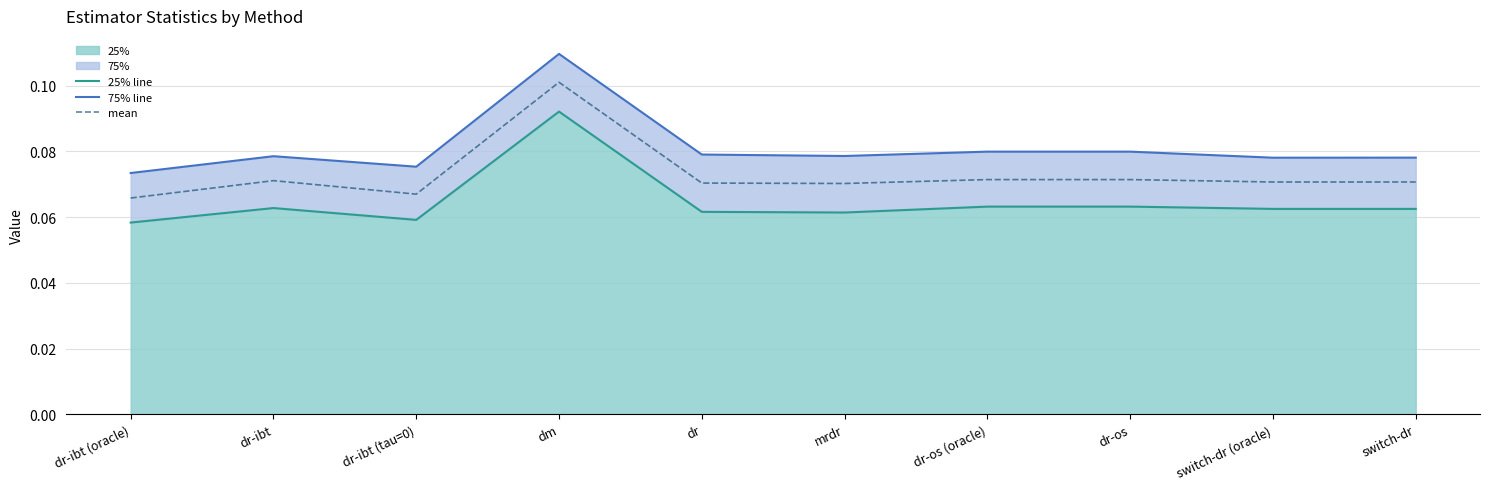

What is the value of the mean point at the 5th from the left?

0.1